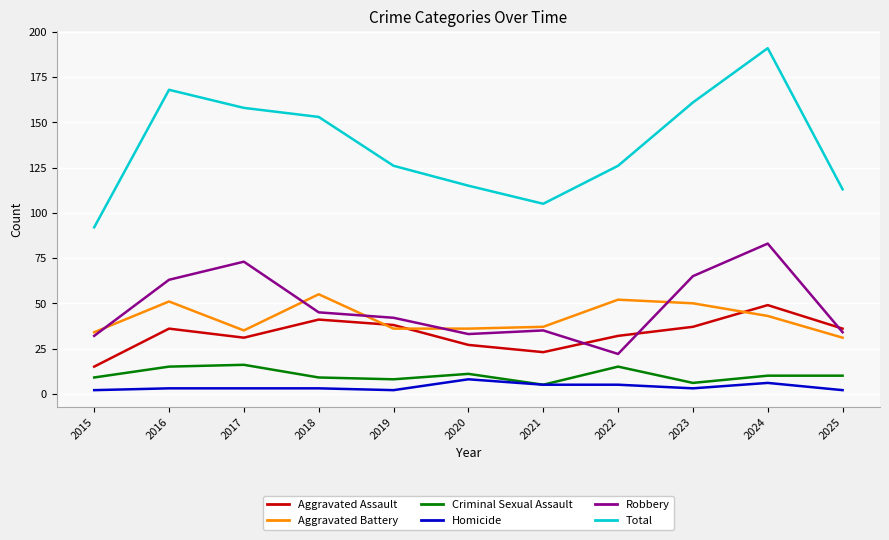

Is the value of Total at 2022 greater than the value of Criminal Sexual Assault at 2021?

Yes